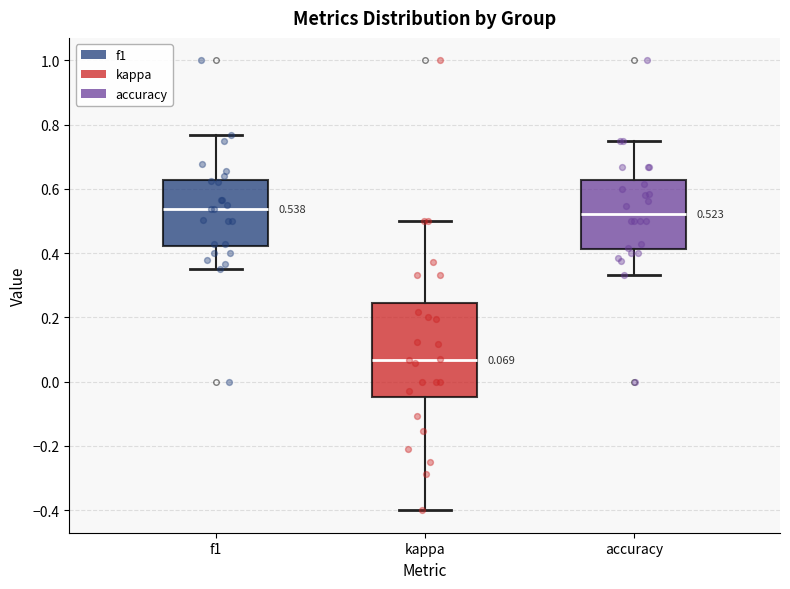

Which box's median line is the lowest?

kappa